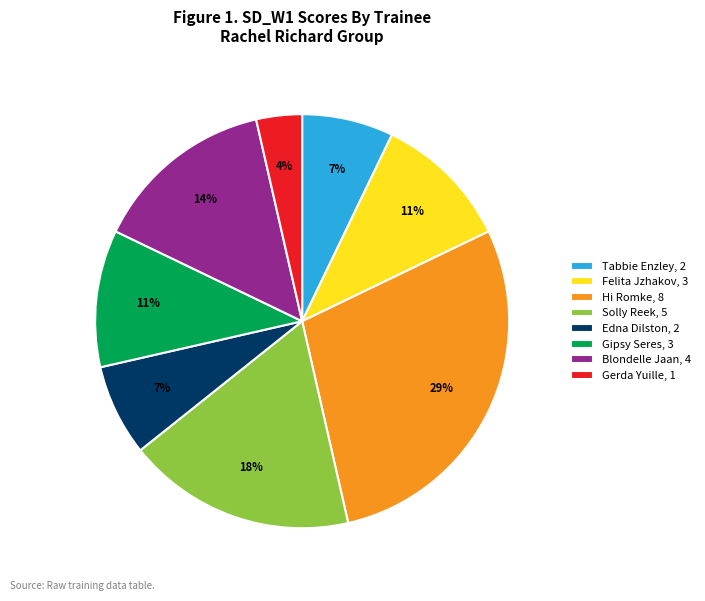

To the nearest percent, what is the difference between the largest and smallest slice percentages?

25%